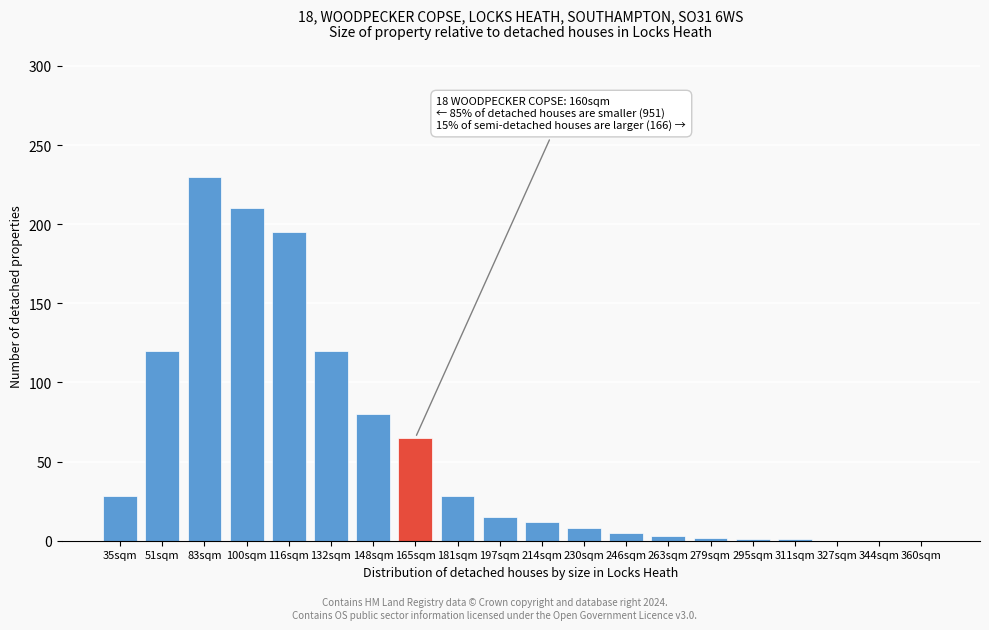

Between 181sqm and 165sqm, which is larger?

165sqm